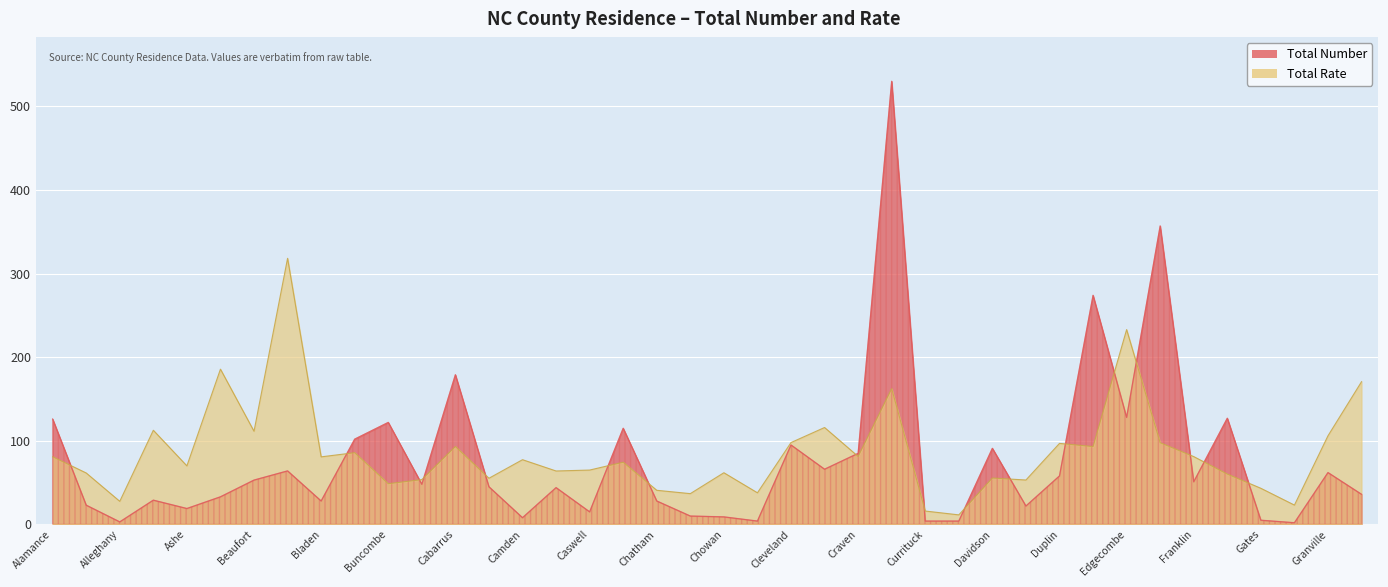

True or false: Total Number and Total Rate cross at least once.

True